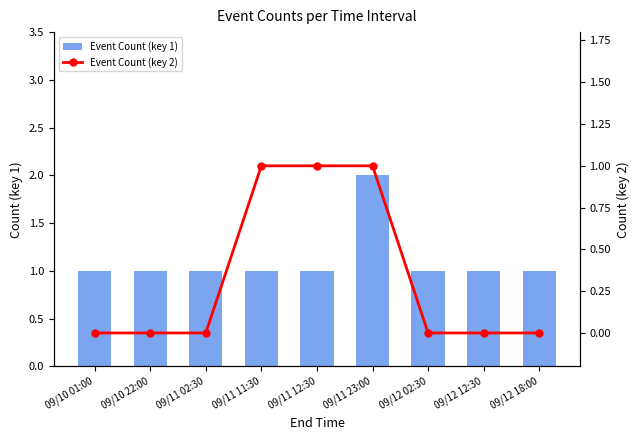

Are the bars horizontal?

No